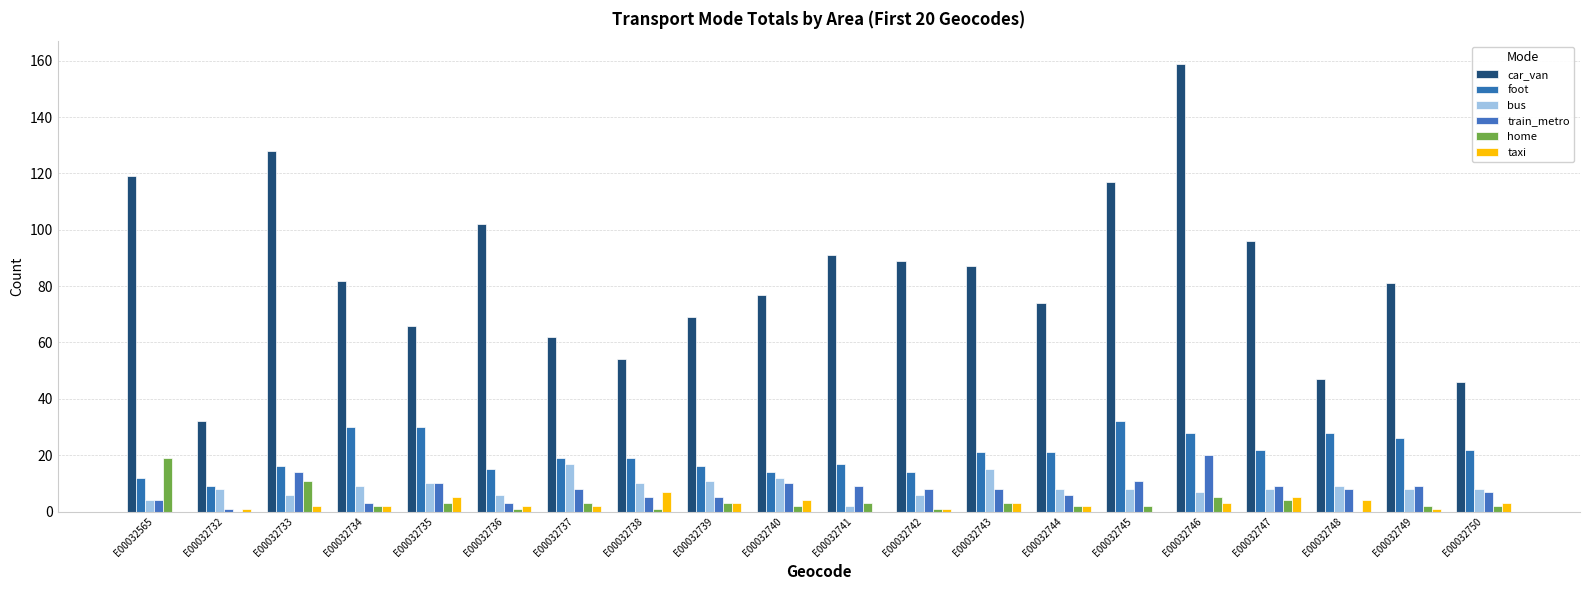

What is the maximum value for foot?

32